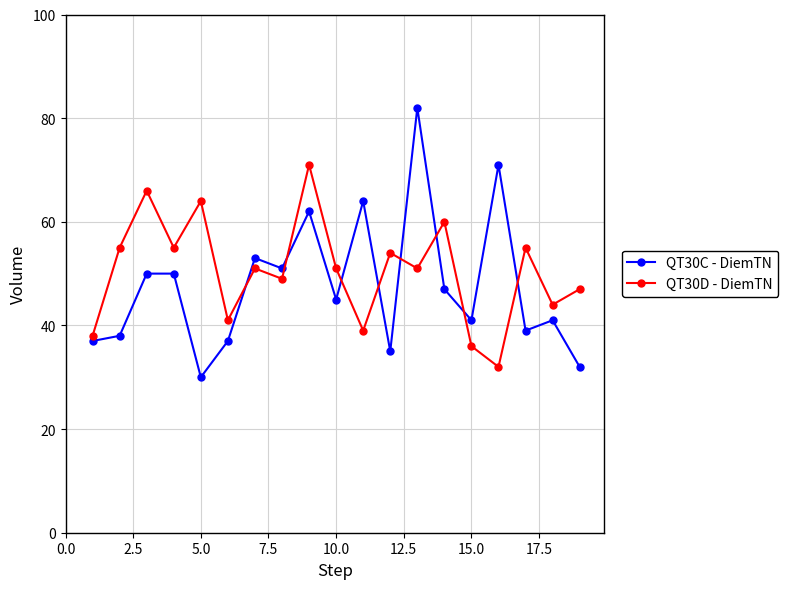

True or false: QT30C - DiemTN and QT30D - DiemTN intersect in this chart.

True